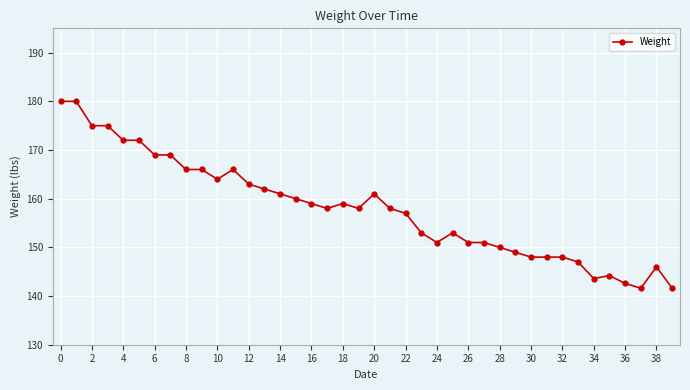

What is the sum of all values?

6318.6